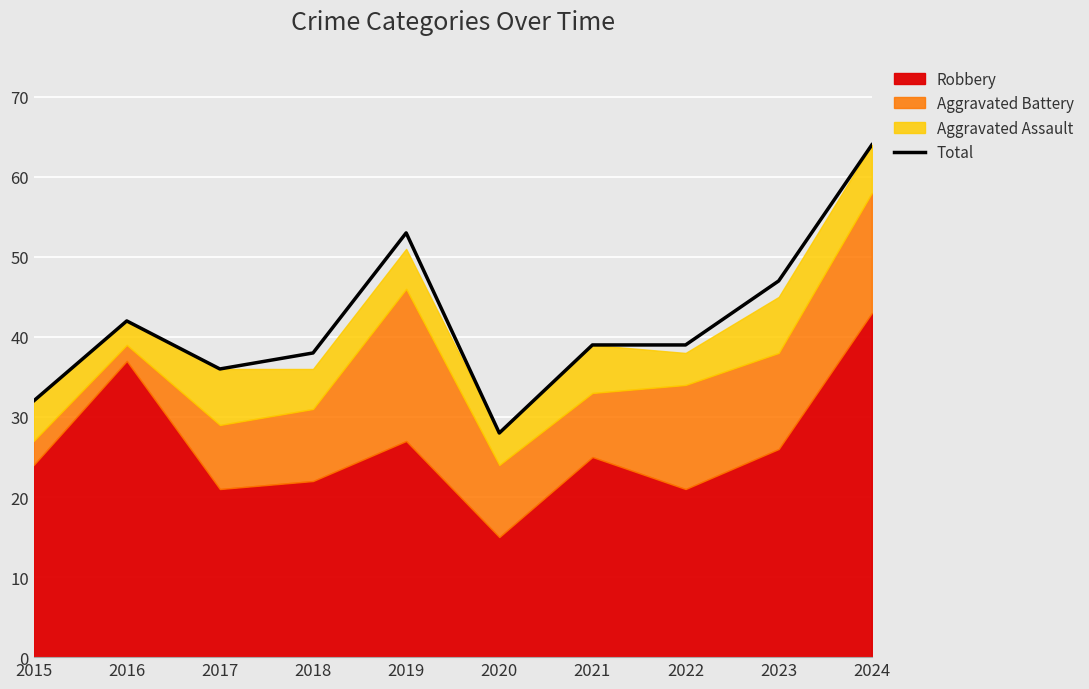

How many interior local peaks (higher than both neighbors) does the data have?

2